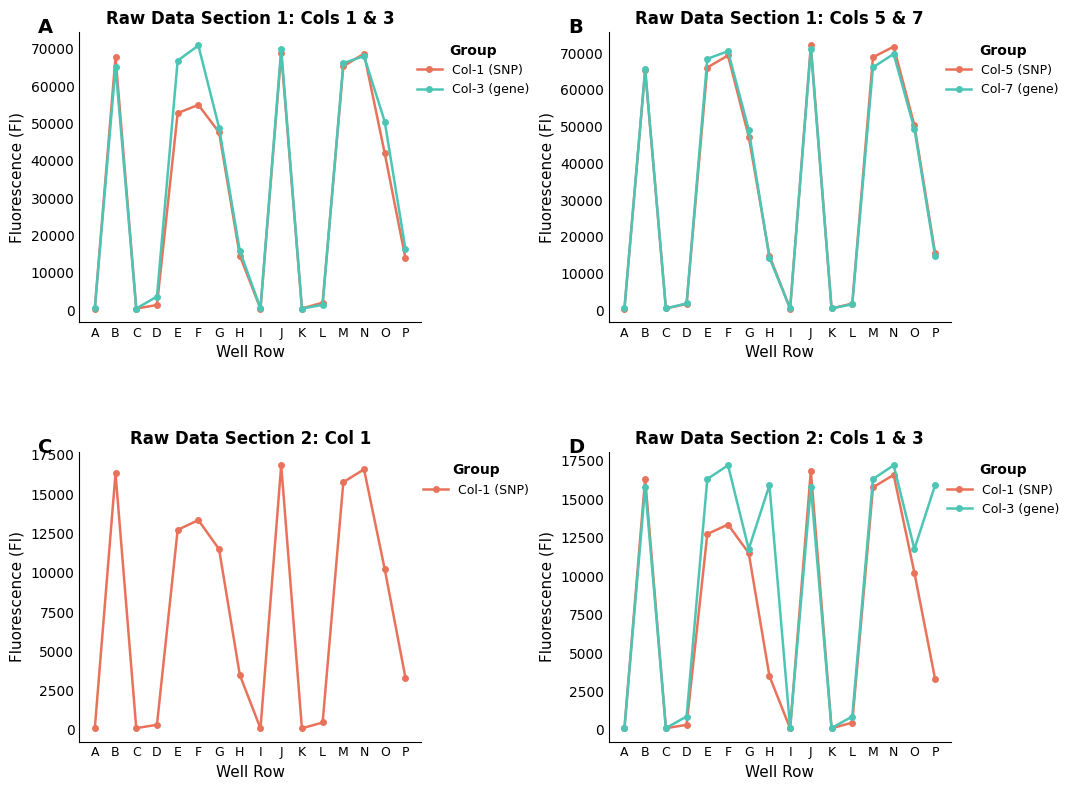

At which category does Col-5 (SNP) reach its first local valley?

C